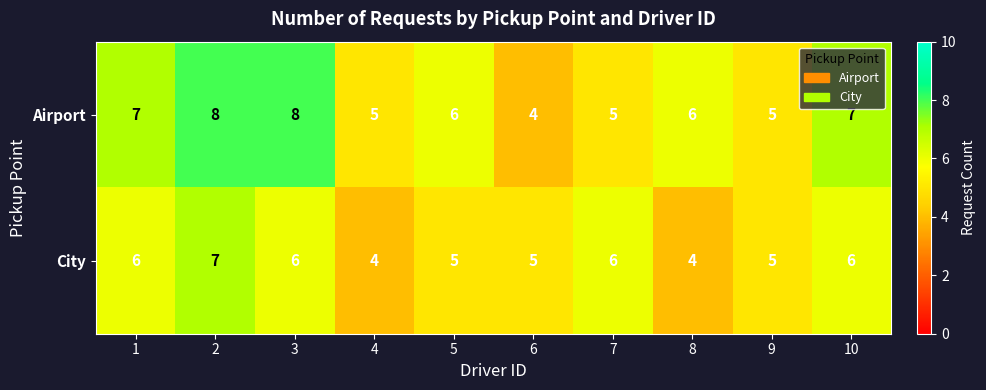

Which series changed the most between 3 and 6?

Airport